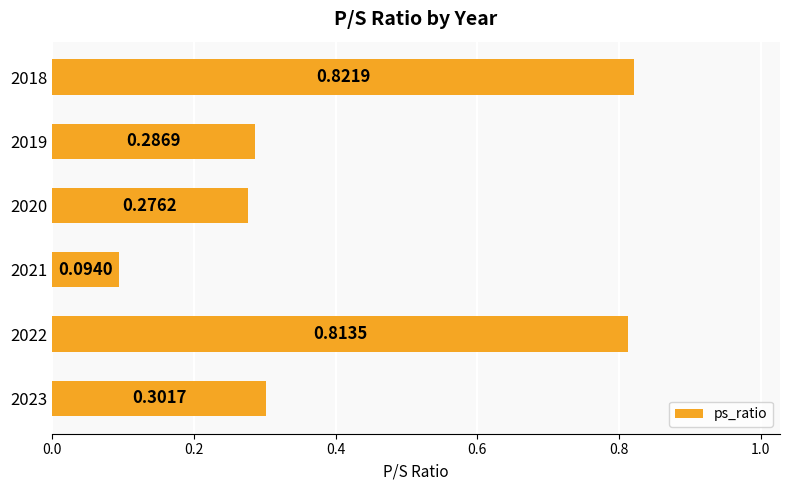

Where is the data nearest to the value 0?

2021